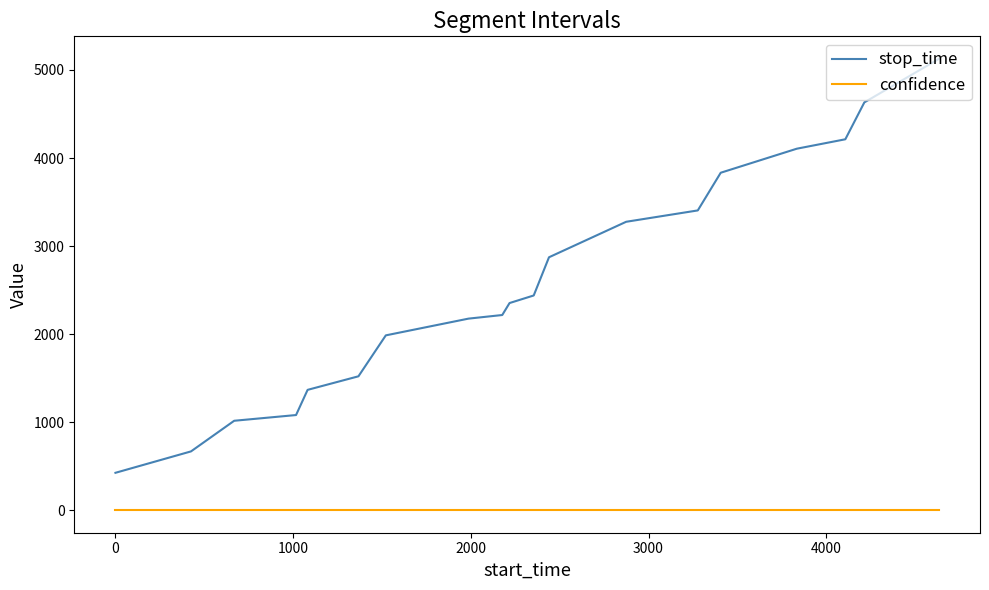

Which series has the widest spread of values?

stop_time